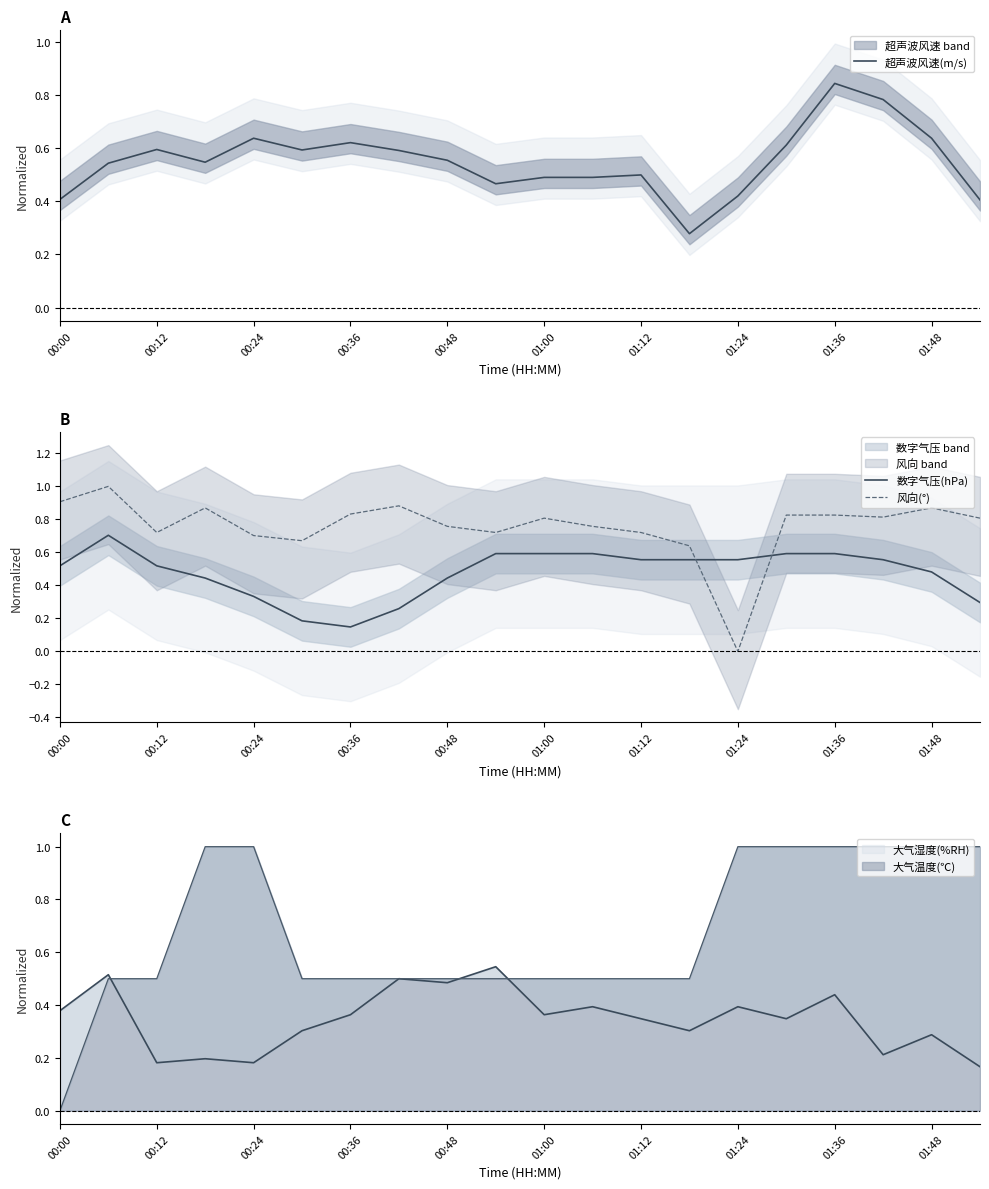

How many lines are shown in the chart?

3